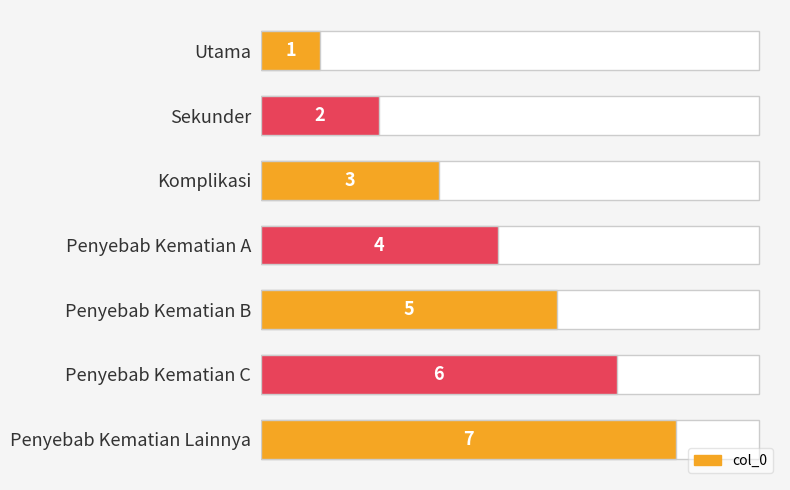

Reading left to right, list all the values displayed in this chart.

1	2	3	4	5	6	7